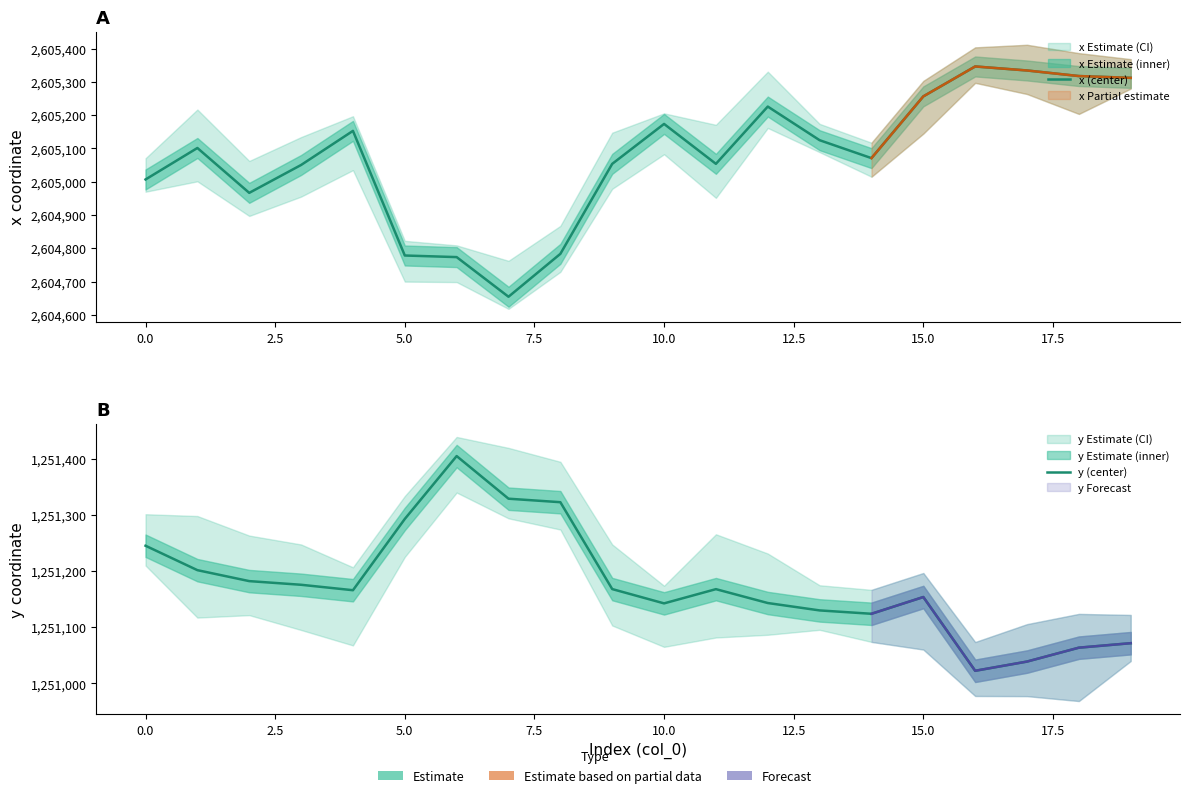

At 16, list the series in order from smallest to largest.

y (center), x (center)